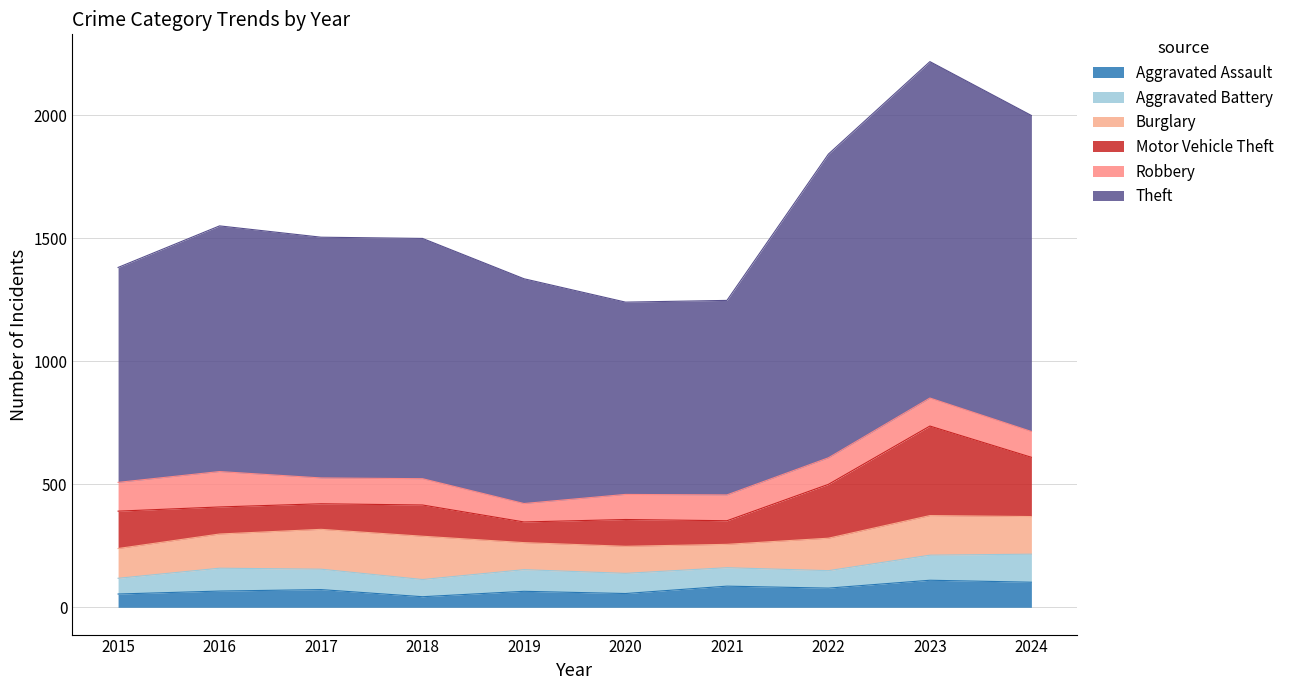

Count the number of data series in this chart.

6